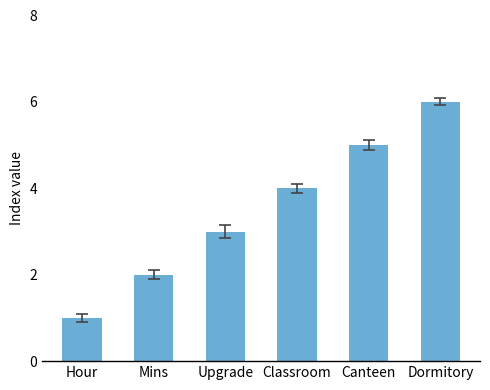

At which label is the value closest to 3?

Upgrade